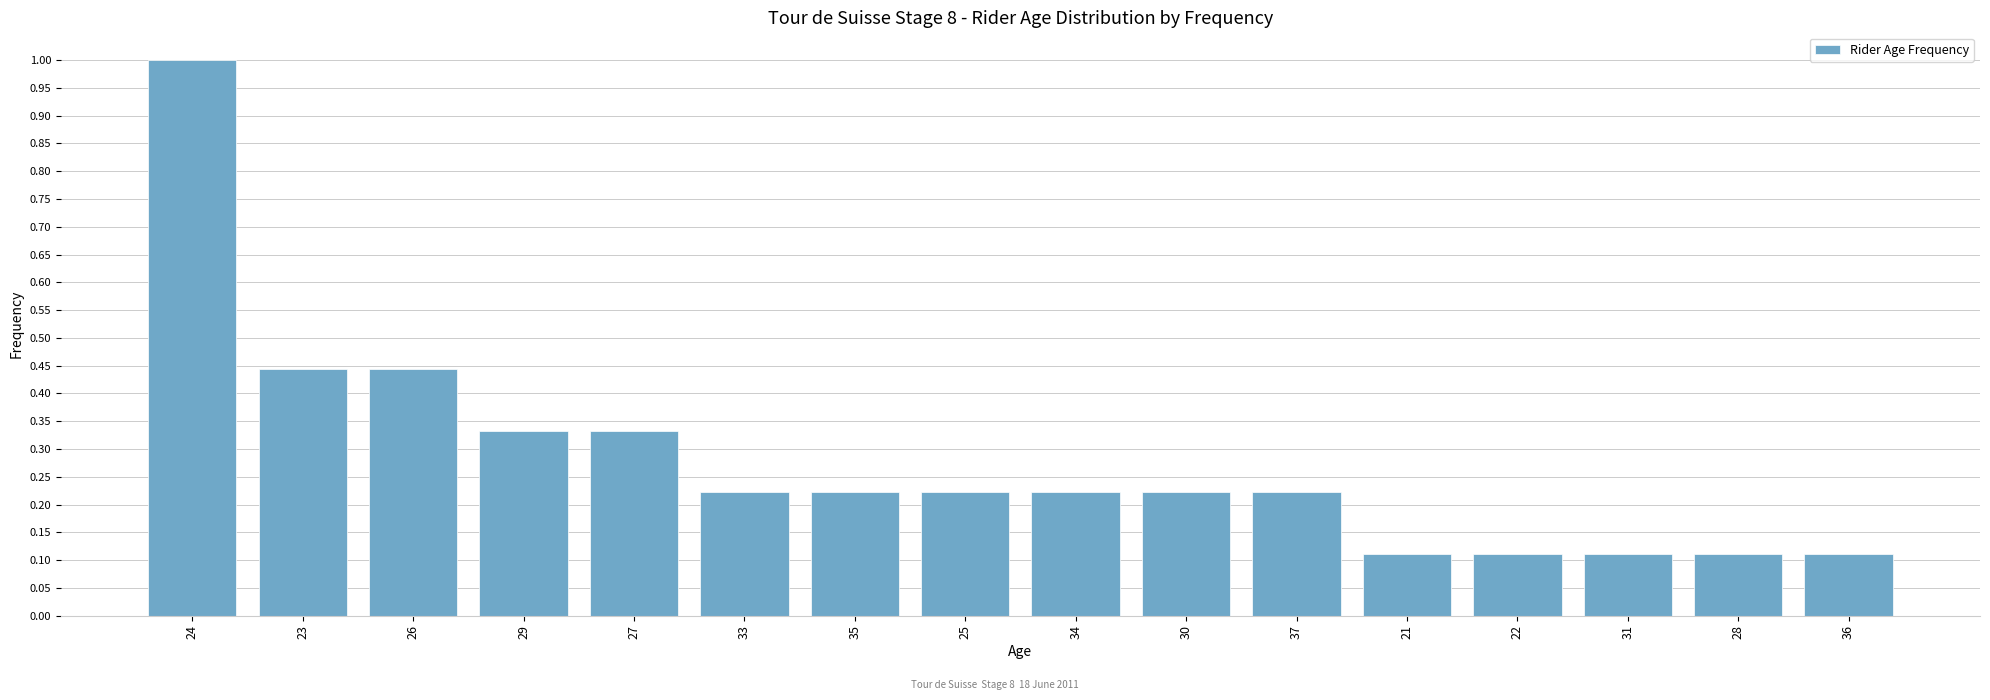

How many values are between 0 and 1?

16